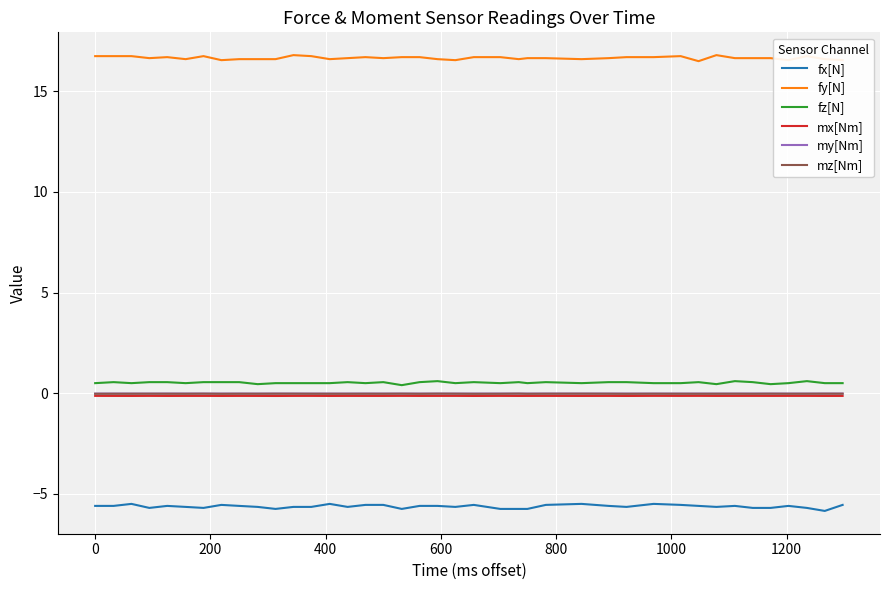

True or false: mz[Nm] and fx[N] intersect in this chart.

False